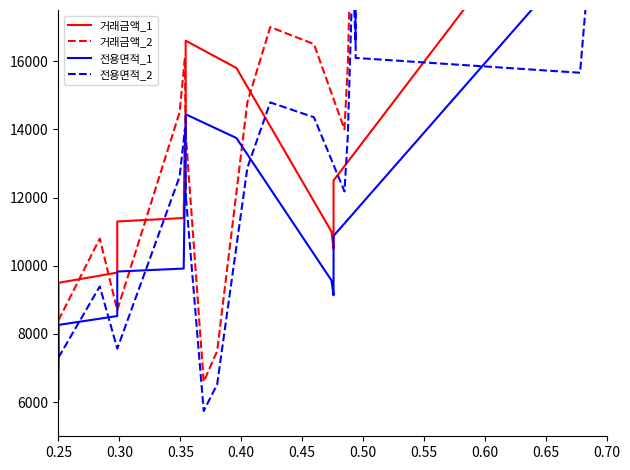

Rank the series by their average value, from highest to lowest.

거래금액_2, 전용면적_2, 거래금액_1, 전용면적_1